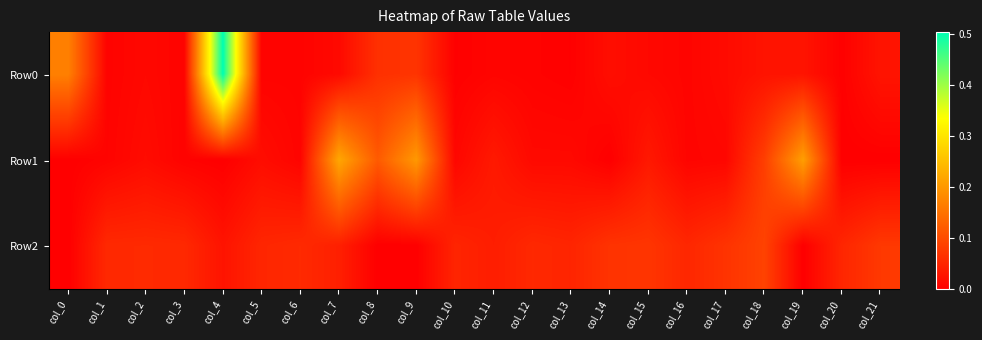

At which category does the chart reach its peak across all series?

col_4